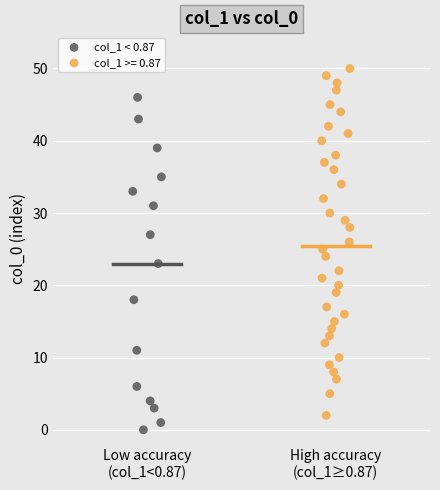

Which series reaches the maximum Y coordinate?

col_1 >= 0.87